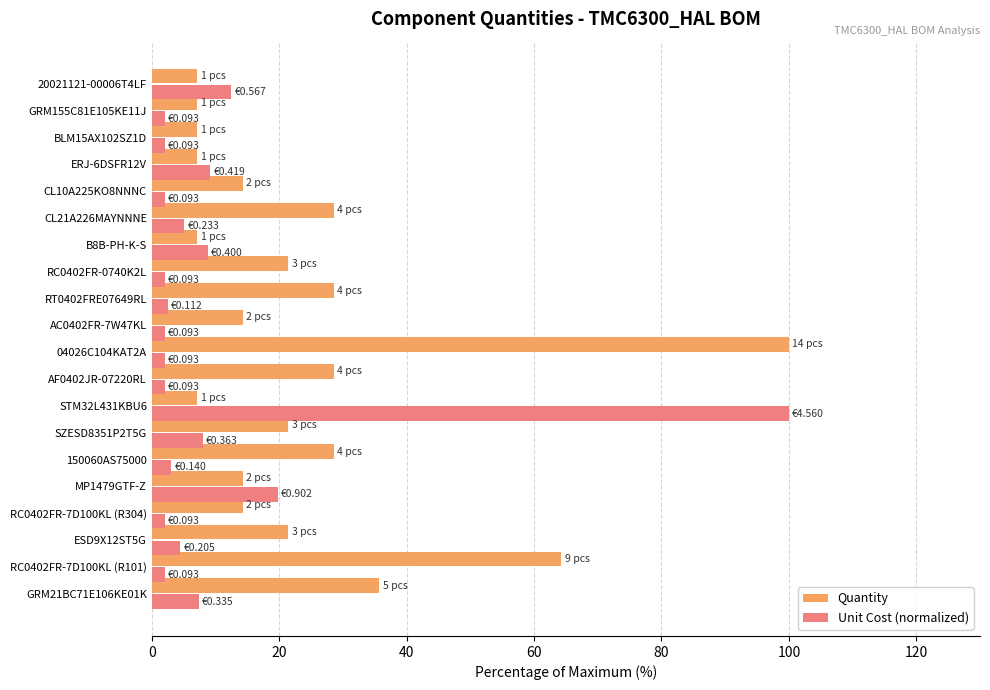

What is the difference between the highest and lowest values at CL21A226MAYNNNE?

23.5